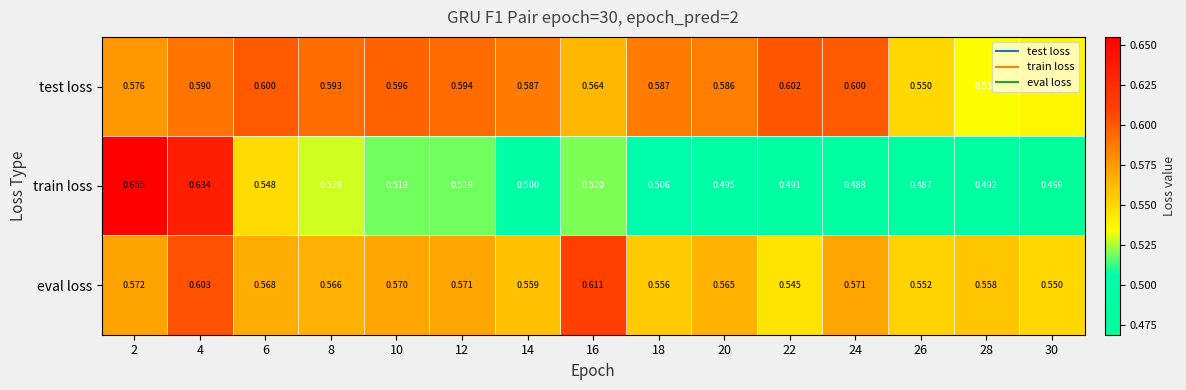

Rank the series by their average value, from lowest to highest.

train loss, eval loss, test loss